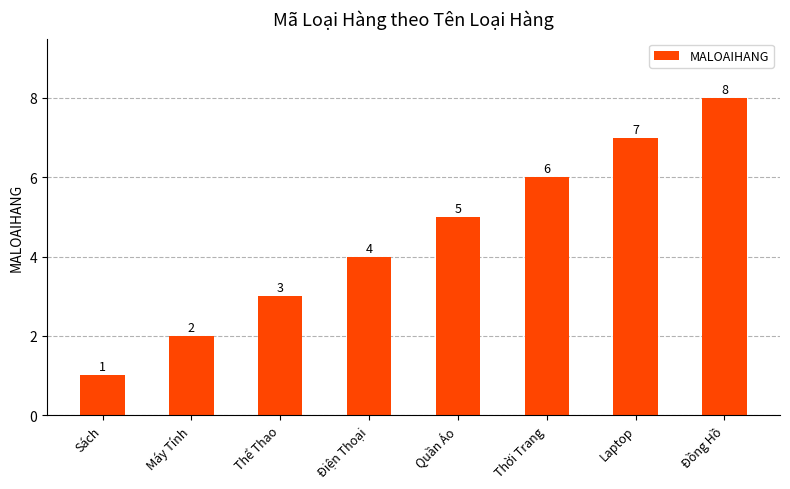

List the labels in order of value, largest first.

Đồng Hồ, Laptop, Thời Trang, Quần Áo, Điện Thoại, Thể Thao, Máy Tính, Sách